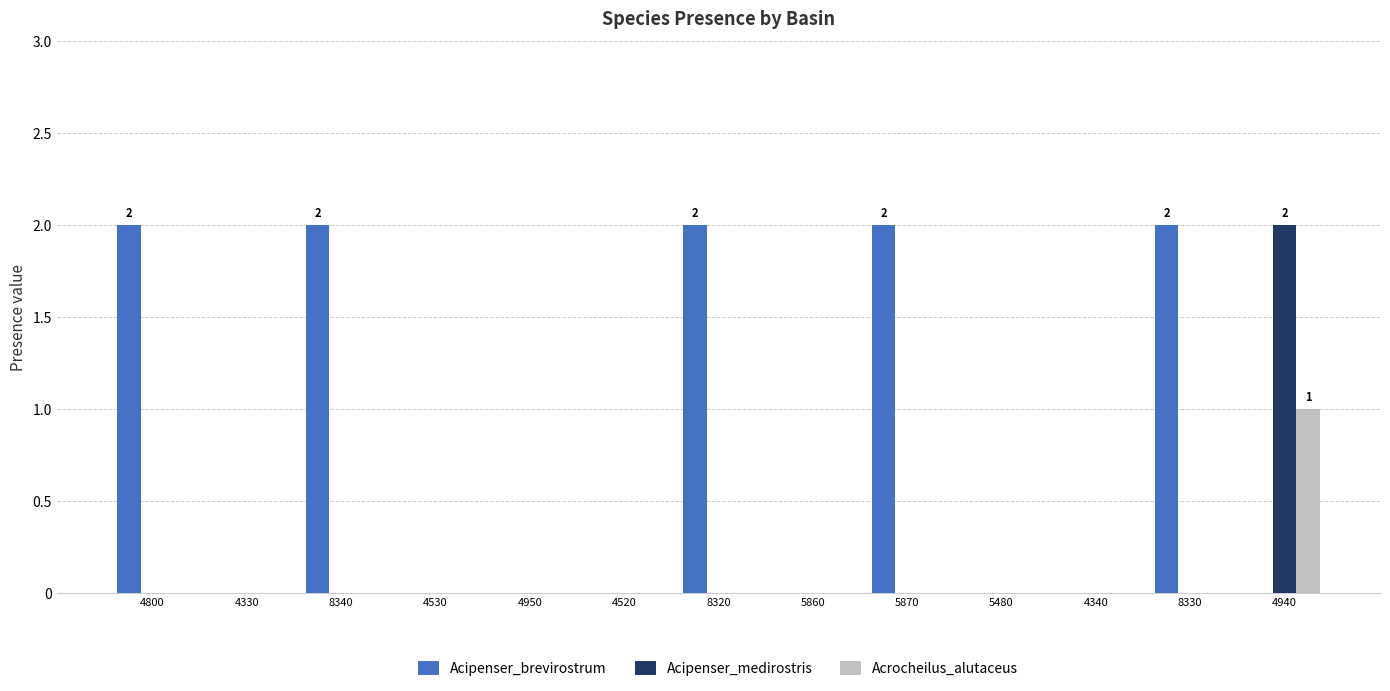

Is the value of Acipenser_medirostris at 4950 greater than the value of Acrocheilus_alutaceus at 4940?

No